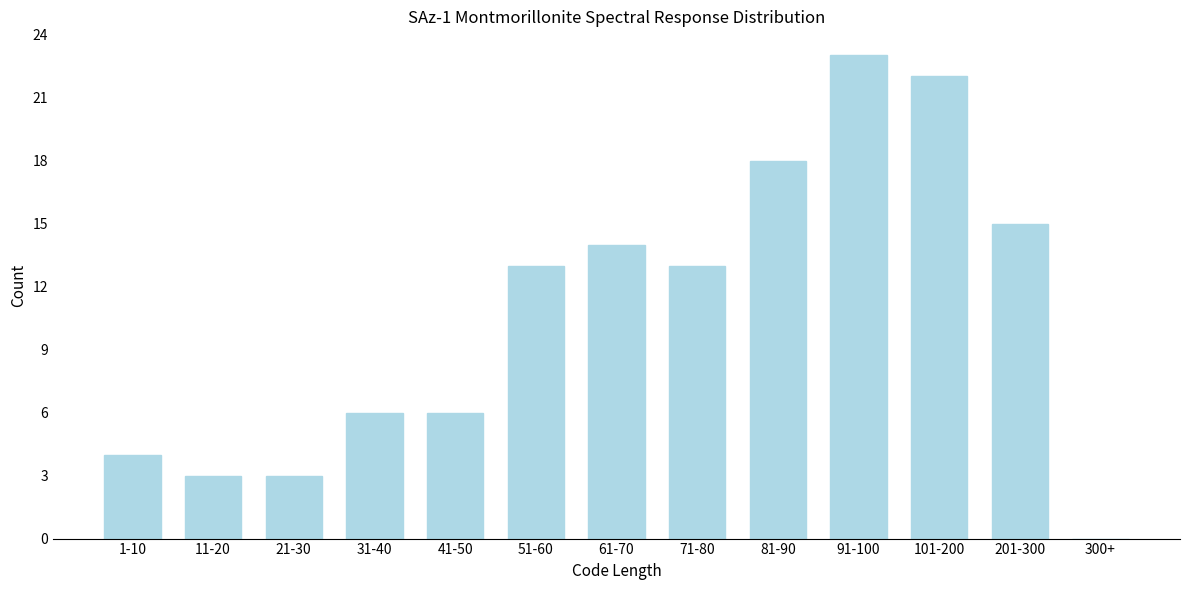

Reading left to right, extract all data points from this chart.

1-10=4	11-20=3	21-30=3	31-40=6	41-50=6	51-60=13	61-70=14	71-80=13	81-90=18	91-100=23	101-200=22	201-300=15	300+=0